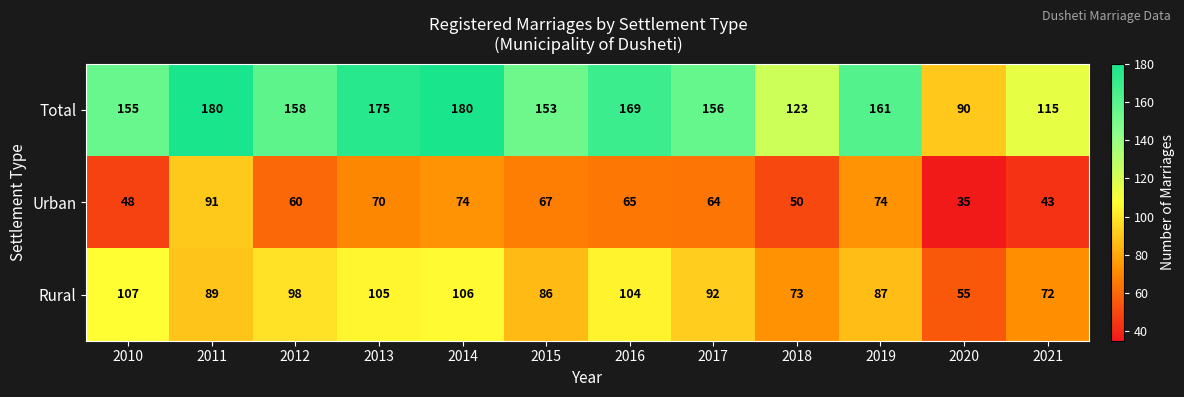

What is the maximum value for Urban?

91